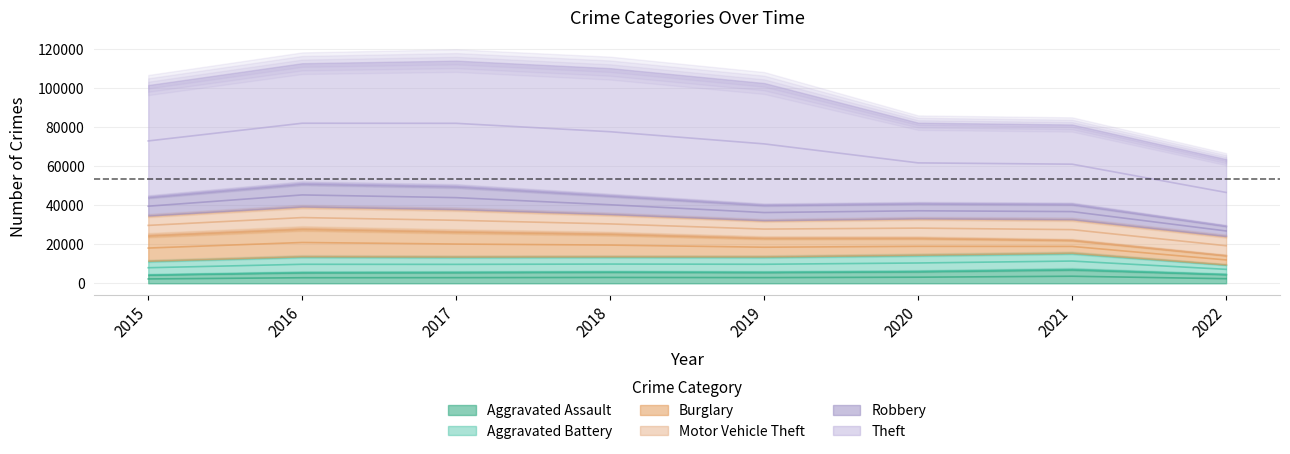

In Aggravated Assault, how many points are higher than both neighbors (excluding endpoints)?

2